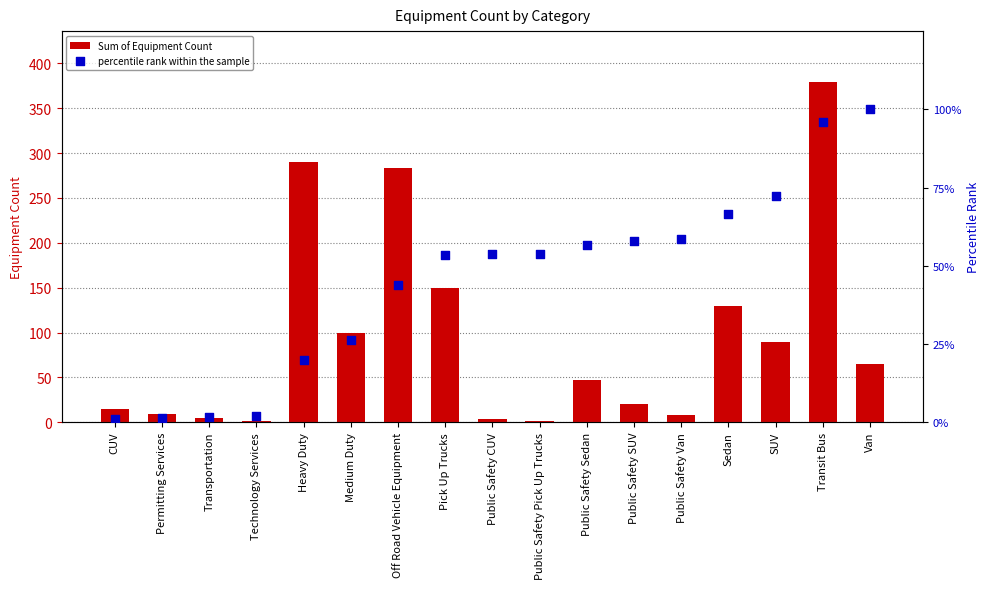

Which series reaches the minimum Y coordinate?

percentile rank within the sample